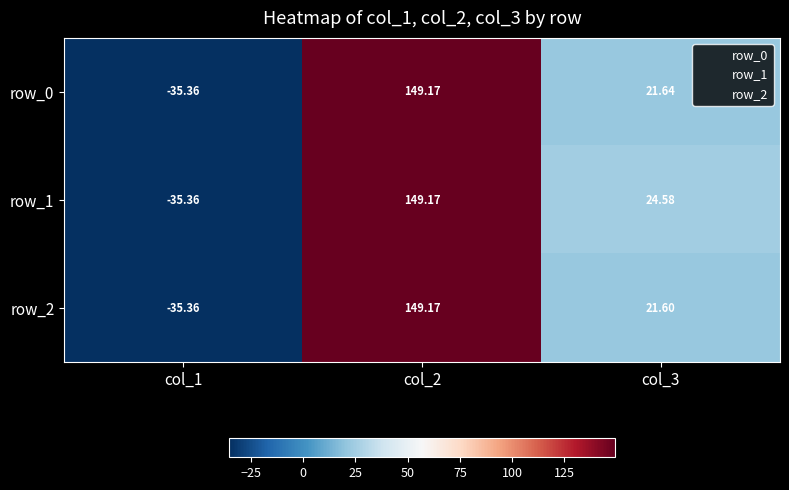

Where does the row_1 series first go above 24?

col_2